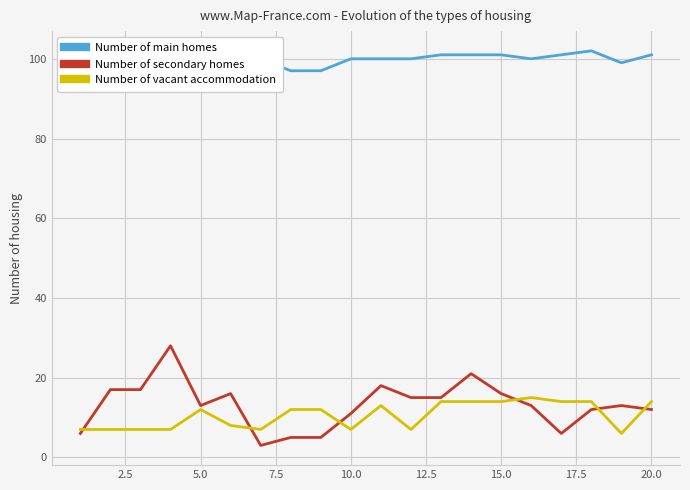

What is the difference between the second highest and minimum values in the Number of vacant accommodation series?

8